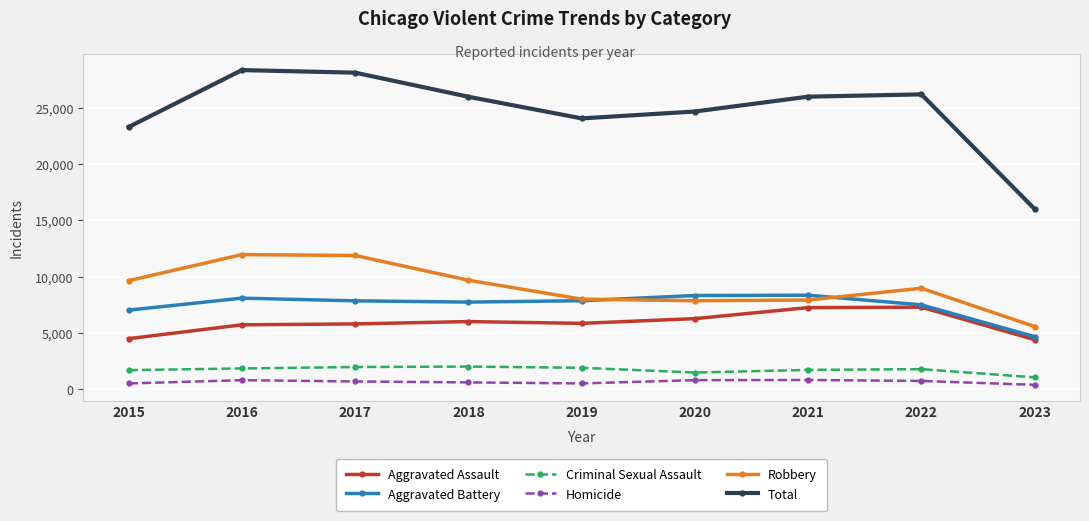

Between 2020 and 2023, which series saw the biggest shift?

Total